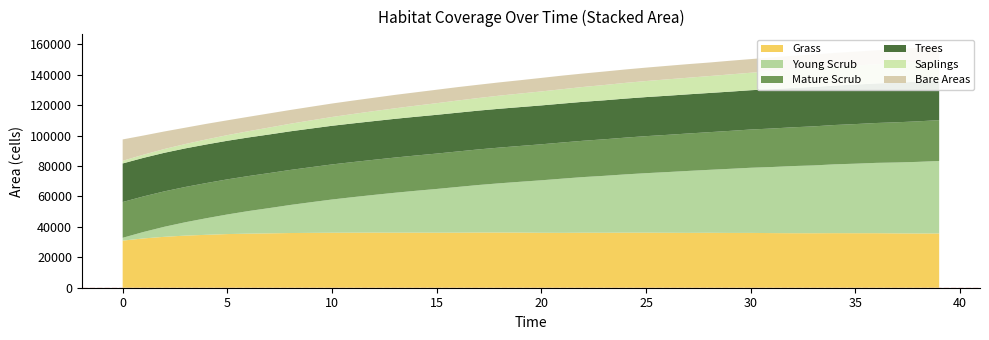

Reading left to right, list all the values displayed in this chart.

Grass: 0=30955	1=32406	2=33473	3=34254	4=34776	5=35259	6=35542	7=35726	8=35944	9=36057	10=36147	11=36180	12=36225	13=36181	14=36204	15=36162	16=36194	17=36274	18=36277	19=36236	20=36119	21=36074	22=36163	23=36134	24=36186	25=36184	26=36124	27=36056	28=36112	29=36019	30=36033	31=35905	32=35829	33=35819	34=35861	35=35831	36=35830	37=35719	38=35650	39=35667
Bare Areas: 0=14045	1=12594	2=11527	3=10746	4=10224	5=9741	6=9458	7=9274	8=9056	9=8943	10=8853	11=8820	12=8775	13=8819	14=8796	15=8838	16=8806	17=8726	18=8723	19=8764	20=8881	21=8926	22=8837	23=8866	24=8814	25=8816	26=8876	27=8944	28=8888	29=8981	30=8967	31=9095	32=9171	33=9181	34=9139	35=9169	36=9170	37=9281	38=9350	39=9333
Young Scrub: 0=1858	1=4243	2=6611	3=8796	4=10909	5=12879	6=14826	7=16607	8=18434	9=20144	10=21832	11=23351	12=24778	13=26226	14=27497	15=28750	16=30035	17=31244	18=32350	19=33402	20=34490	21=35611	22=36556	23=37403	24=38288	25=39102	26=39874	27=40694	28=41352	29=42120	30=42810	31=43412	32=44122	33=44555	34=45227	35=45689	36=46226	37=46595	38=47075	39=47638
Mature Scrub: 0=23510	1=23385	2=23275	3=23194	4=23121	5=23080	6=23012	7=23014	8=23022	9=23033	10=23051	11=23060	12=23083	13=23139	14=23192	15=23254	16=23319	17=23388	18=23481	19=23559	20=23661	21=23768	22=23874	23=24013	24=24166	25=24335	26=24459	27=24606	28=24750	29=24931	30=25134	31=25317	32=25479	33=25673	34=25851	35=26038	36=26211	37=26432	38=26639	39=26842
Saplings: 0=1734	1=2068	2=2490	3=2864	4=3307	5=3705	6=4114	7=4566	8=4968	9=5379	10=5777	11=6166	12=6569	13=6913	14=7273	15=7648	16=7997	17=8282	18=8621	19=8912	20=9195	21=9460	22=9767	23=10049	24=10328	25=10555	26=10774	27=10910	28=11117	29=11324	30=11490	31=11763	32=11952	33=12147	34=12293	35=12461	36=12622	37=12771	38=12946	39=13025
Trees: 0=25357	1=25346	2=25346	3=25353	4=25366	5=25366	6=25364	7=25374	8=25379	9=25385	10=25403	11=25414	12=25424	13=25443	14=25462	15=25474	16=25488	17=25500	18=25516	19=25530	20=25551	21=25571	22=25595	23=25616	24=25646	25=25666	26=25699	27=25735	28=25761	29=25786	30=25828	31=25857	32=25885	33=25904	34=25938	35=25967	36=25994	37=26040	38=26067	39=26099